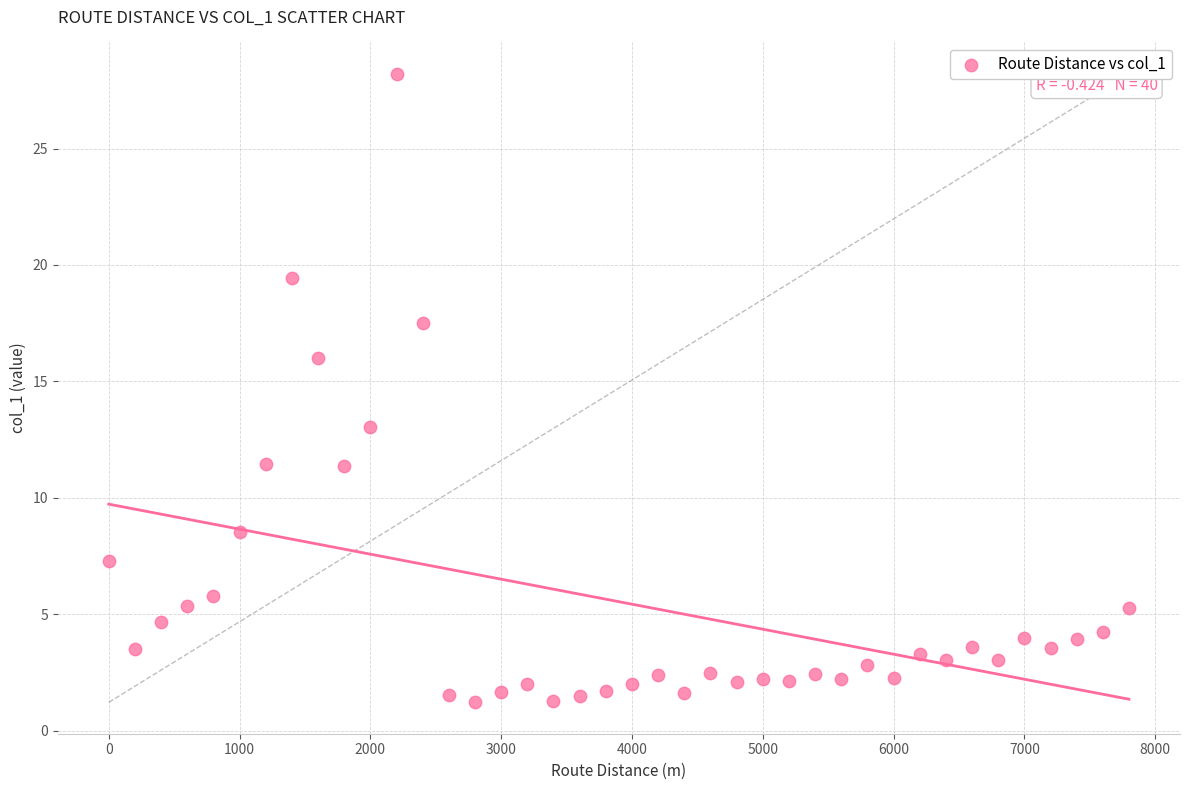

What is the range of X values (max minus min)?

7800.0